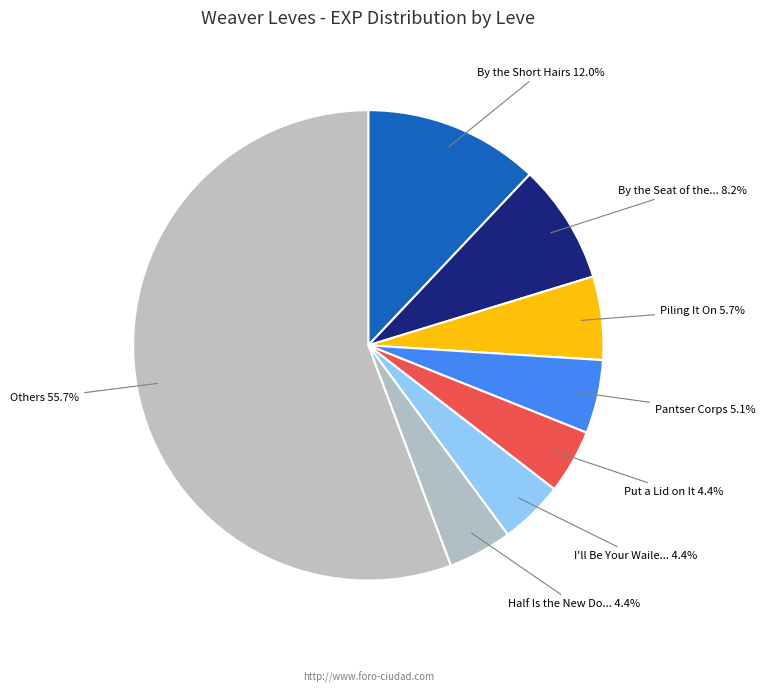

How many slices are in this pie chart?

8